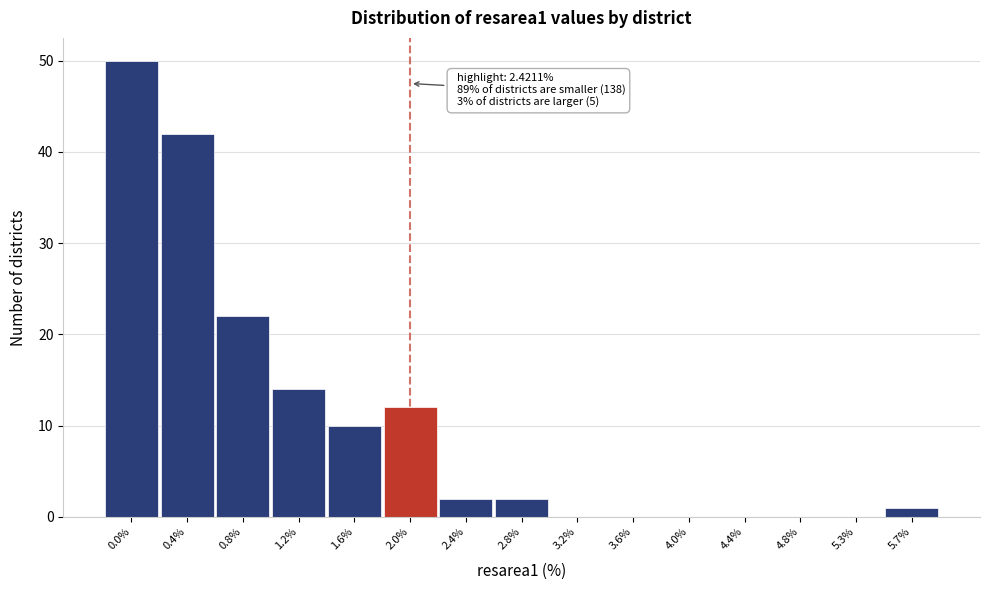

Reading right to left, what are all the values shown in this chart?

5.7%=1	5.3%=0	4.8%=0	4.4%=0	4.0%=0	3.6%=0	3.2%=0	2.8%=2	2.4%=2	2.0%=12	1.6%=10	1.2%=14	0.8%=22	0.4%=42	0.0%=50